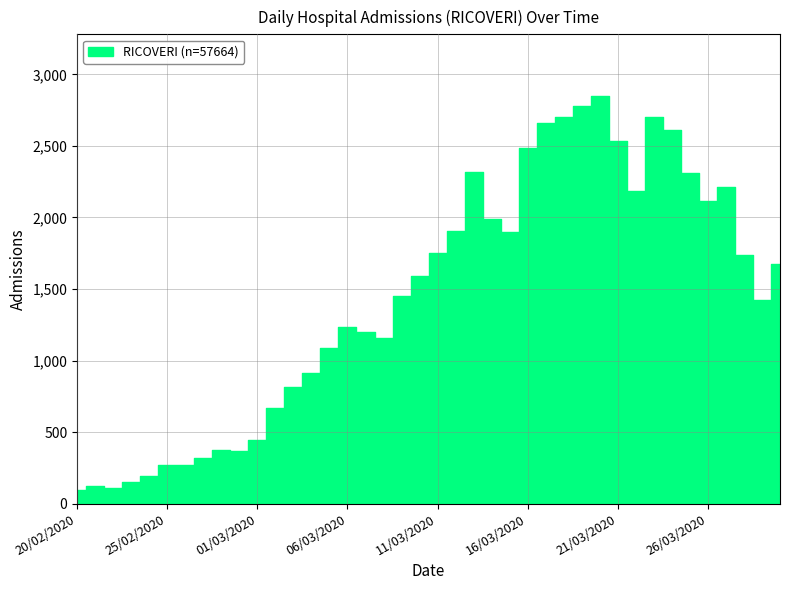

What is the sum of all values?

57664